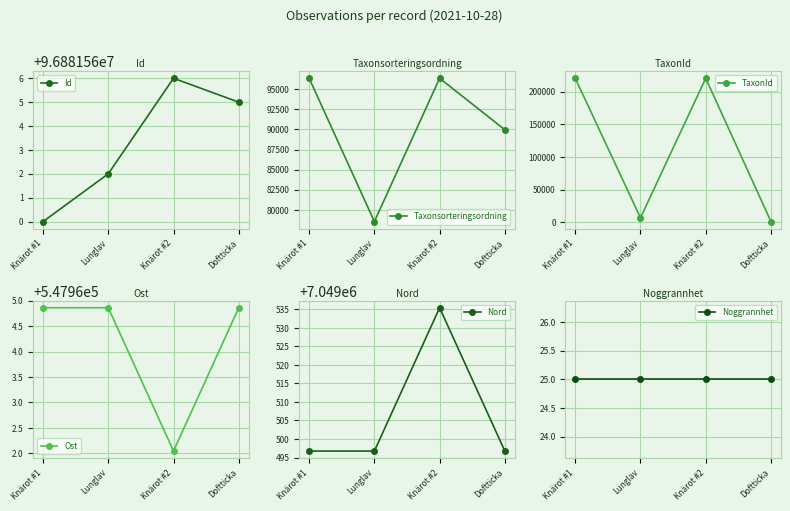

At how many categories does at least one series exceed 4090561?

4